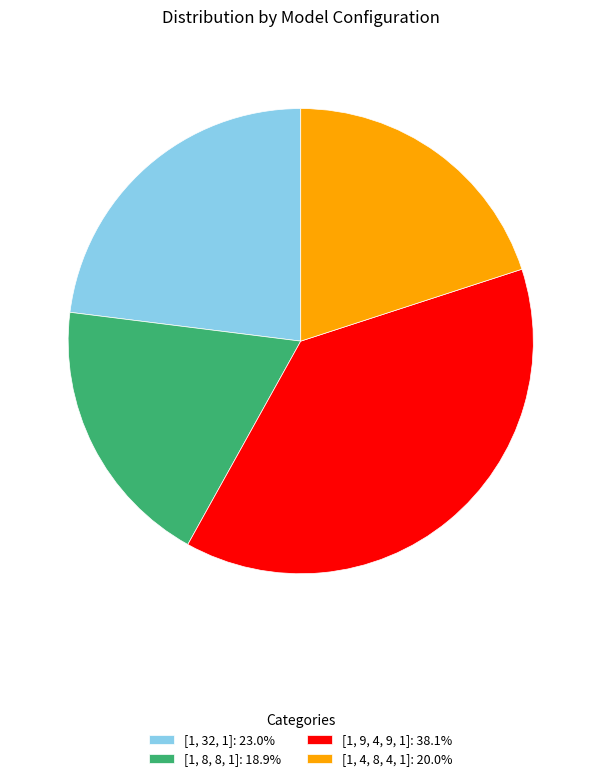

What is the smallest slice in the pie chart?

[1, 8, 8, 1]